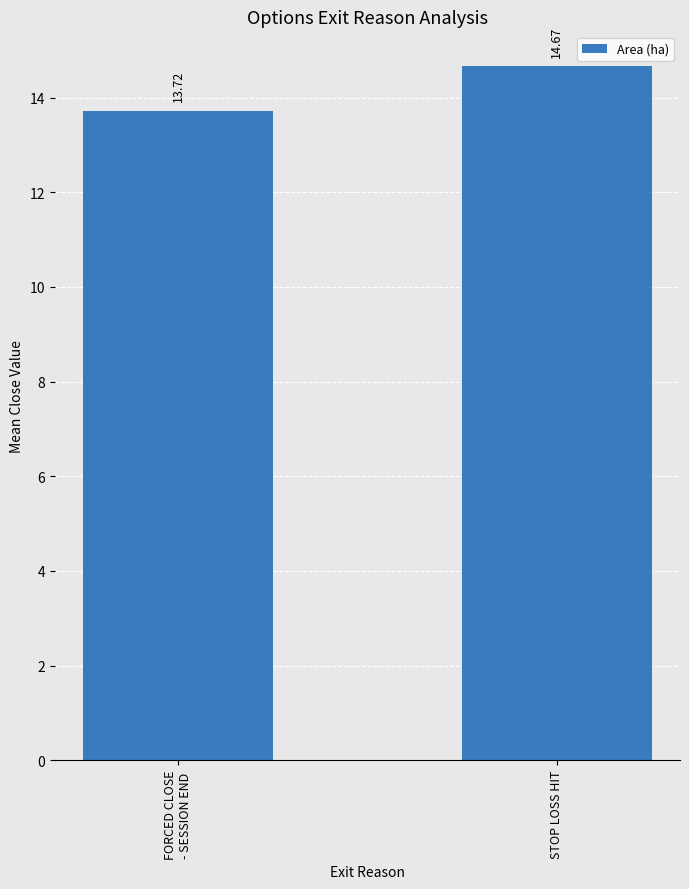

Reading right to left, list all the values displayed in this chart.

STOP LOSS HIT=14.7	FORCED CLOSE
- SESSION END=13.7